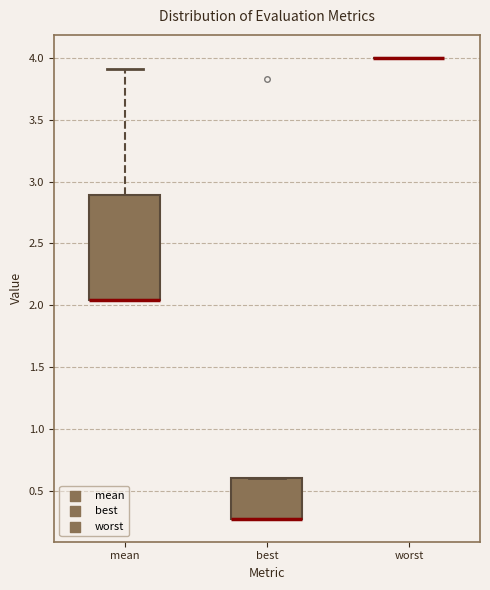

Reading left to right, transcribe this box plot: for each box, give where its median line is, the range the box spans, and where its two whiskers end, as read against the y-axis. The values are not printed on the chart, so give them approximately, as read against the axis.

mean: median 2.05 (drawn on the box's lower edge), box 2.05 to 2.90, whiskers 2.05 to 3.90
best: median 0.25 (drawn on the box's lower edge), box 0.25 to 0.60, whiskers 0.25 to 0.60
worst: box collapsed to a line at 4.00, whiskers 4.00 to 4.00